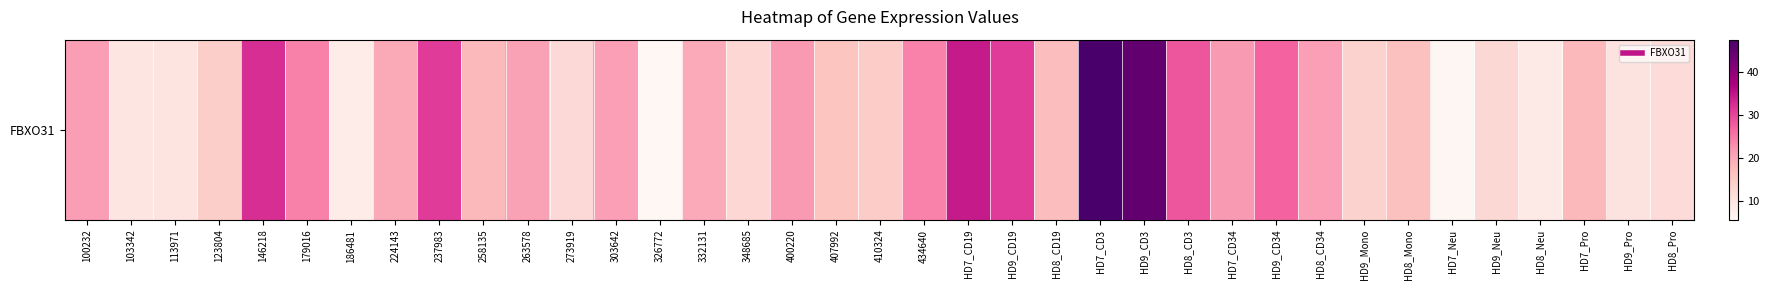

How many categories are shown in the chart?

37